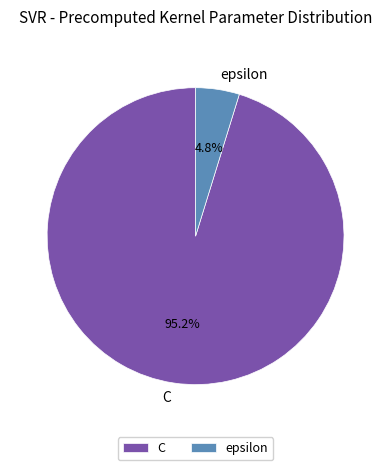

Do epsilon and C together represent more than half of the pie?

Yes